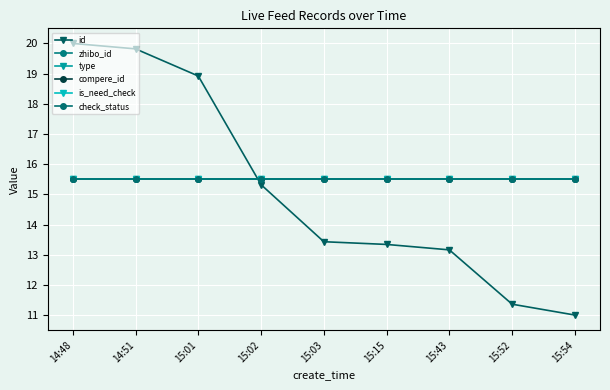

Between 15:03 and 15:43, which series saw the biggest shift?

id